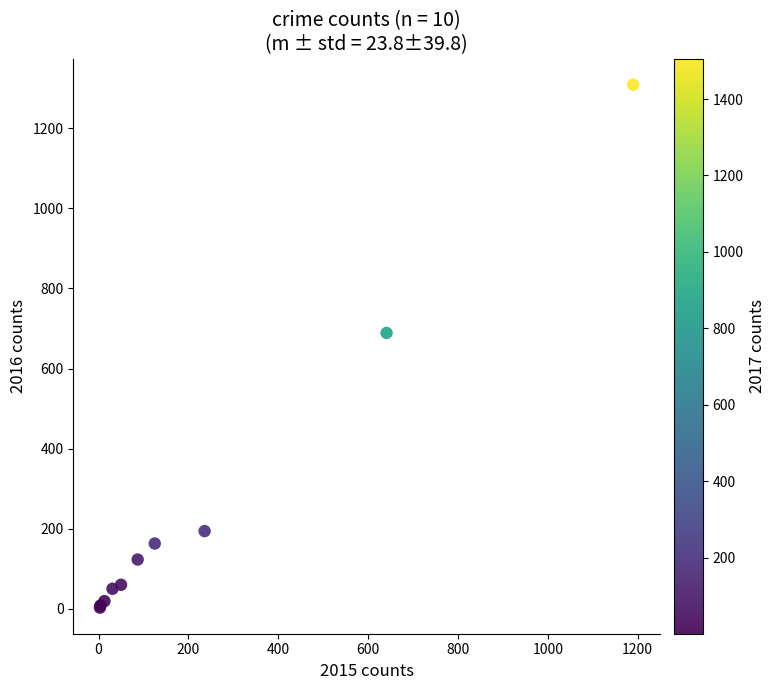

What Y value in the scatter plot is closest to 656?

689